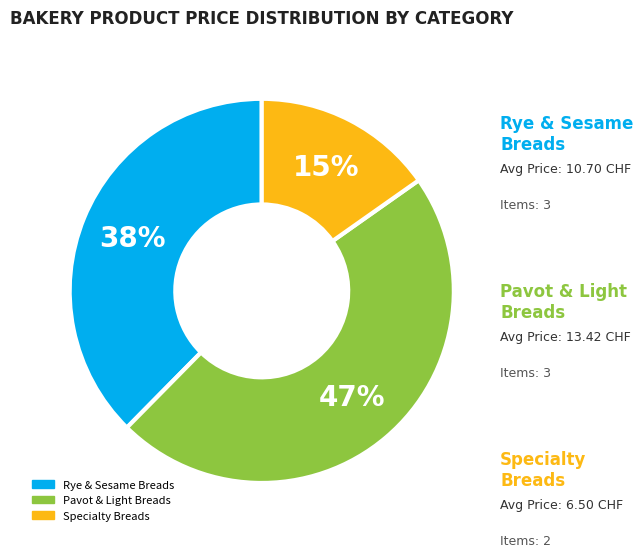

How many slices are in this pie chart?

3